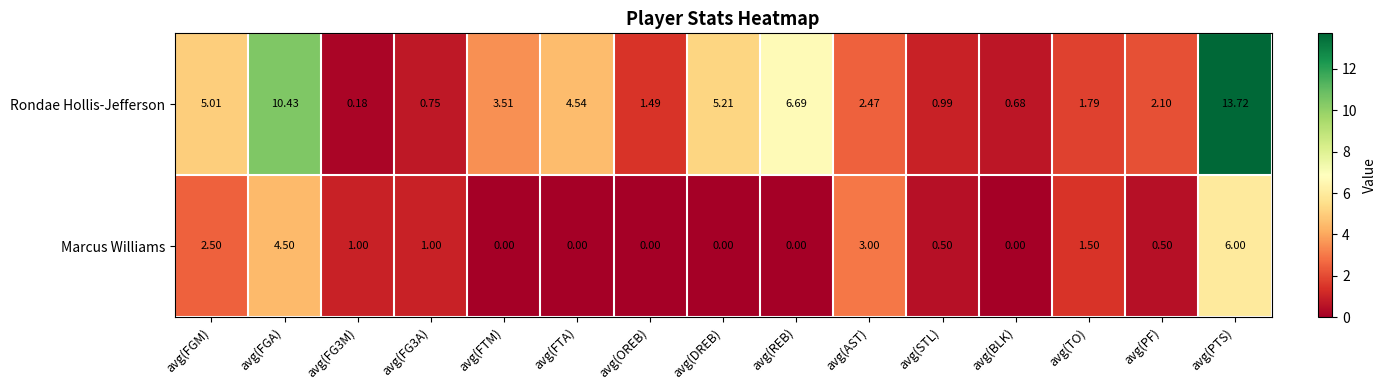

At which category is the sum across all series the highest?

avg(PTS)